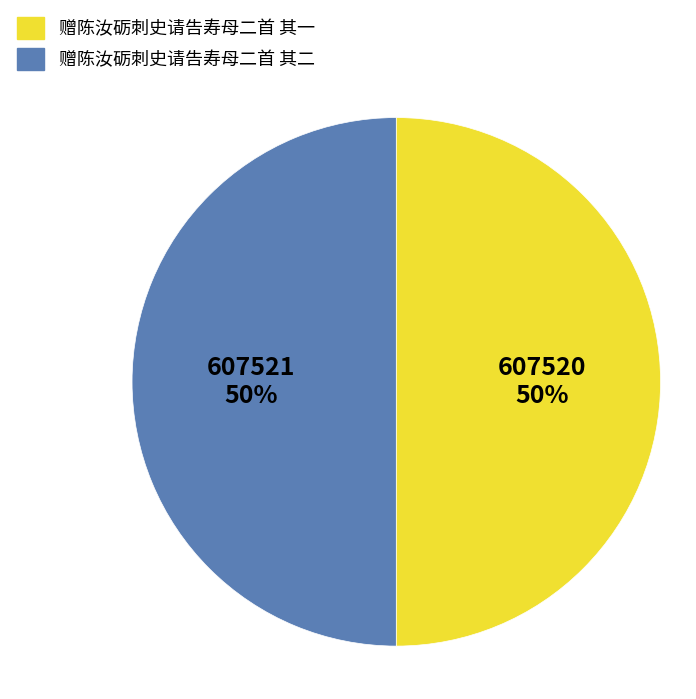

To the nearest percent, what is the average slice percentage?

50%